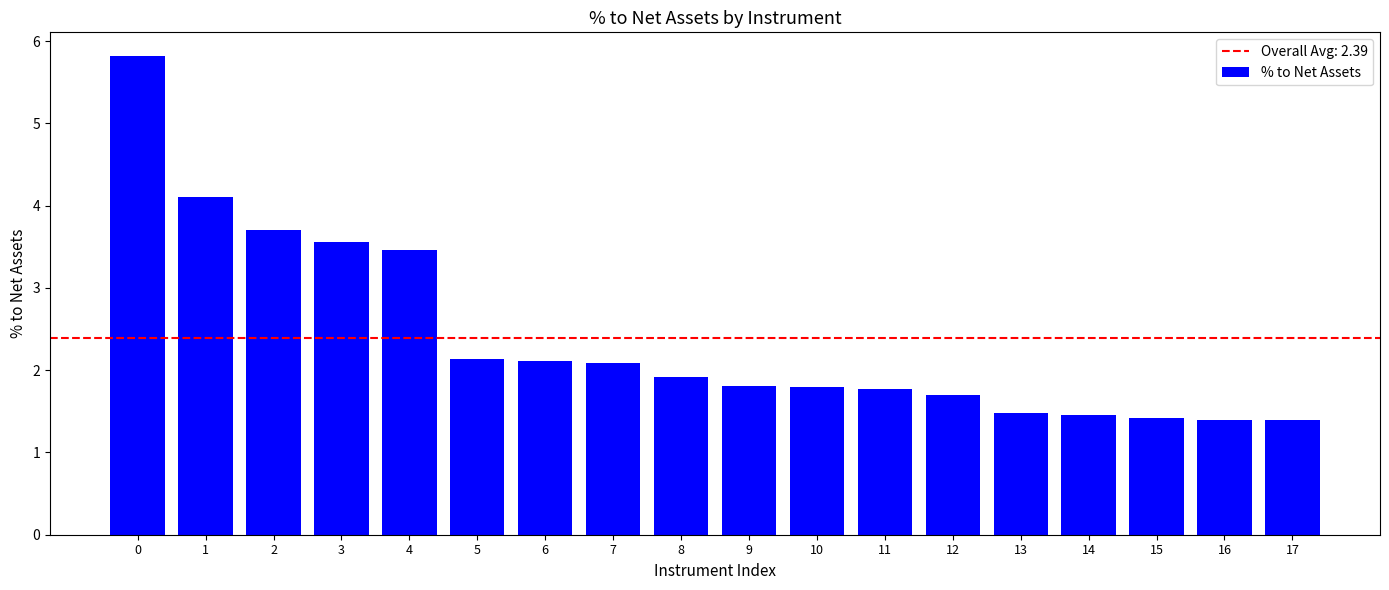

Reading right to left, extract all data points from this chart.

1.4	1.4	1.4	1.4	1.5	1.7	1.8	1.8	1.8	1.9	2.1	2.1	2.1	3.5	3.6	3.7	4.1	5.8